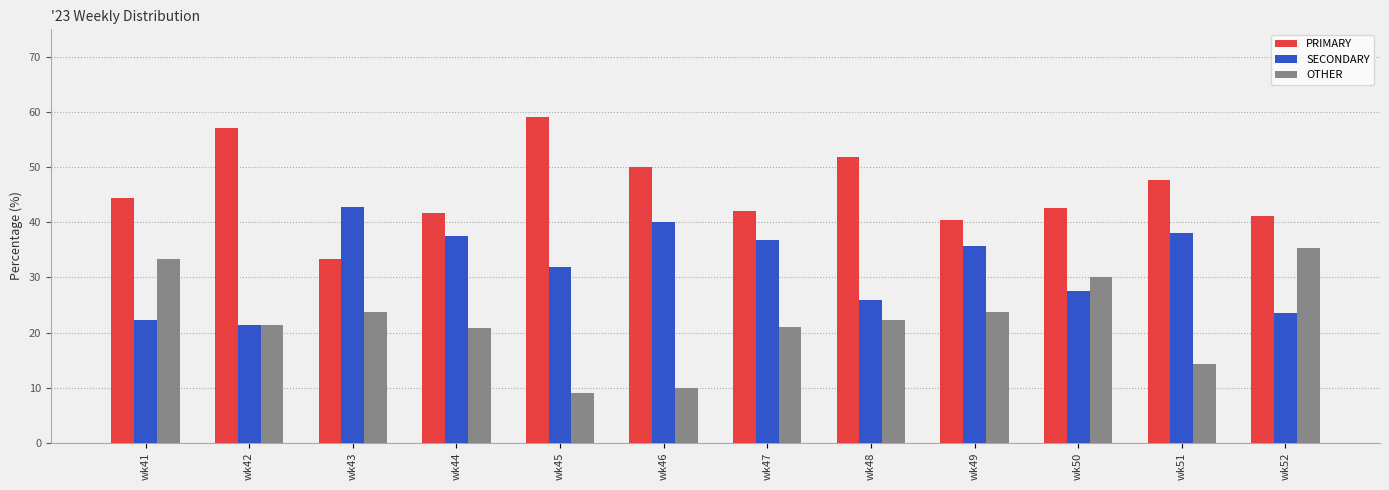

What is the average value of the OTHER series?

22.1